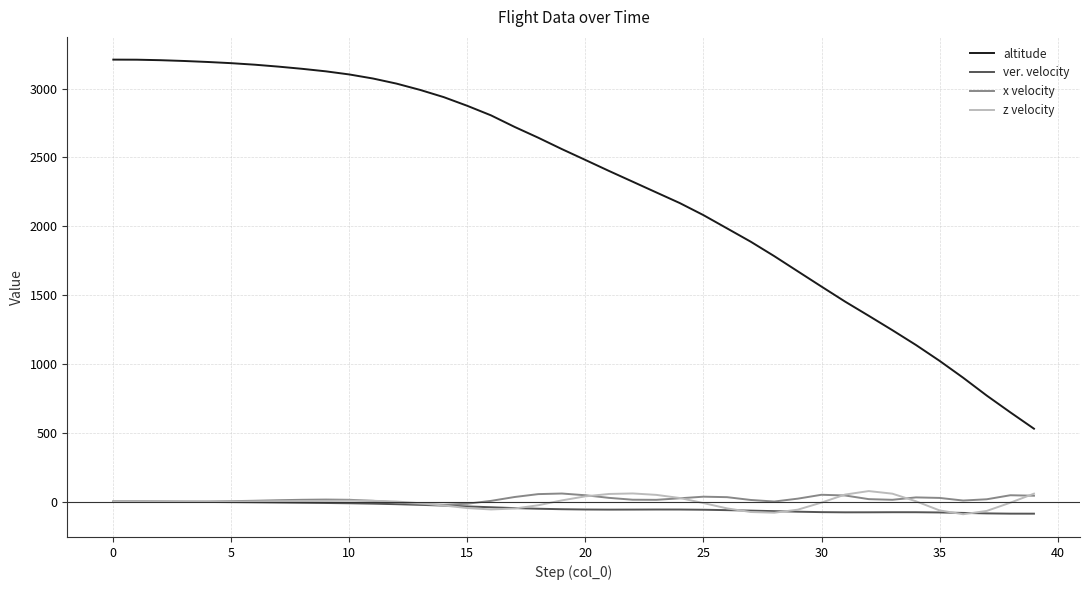

What is the greatest value displayed?

3210.0